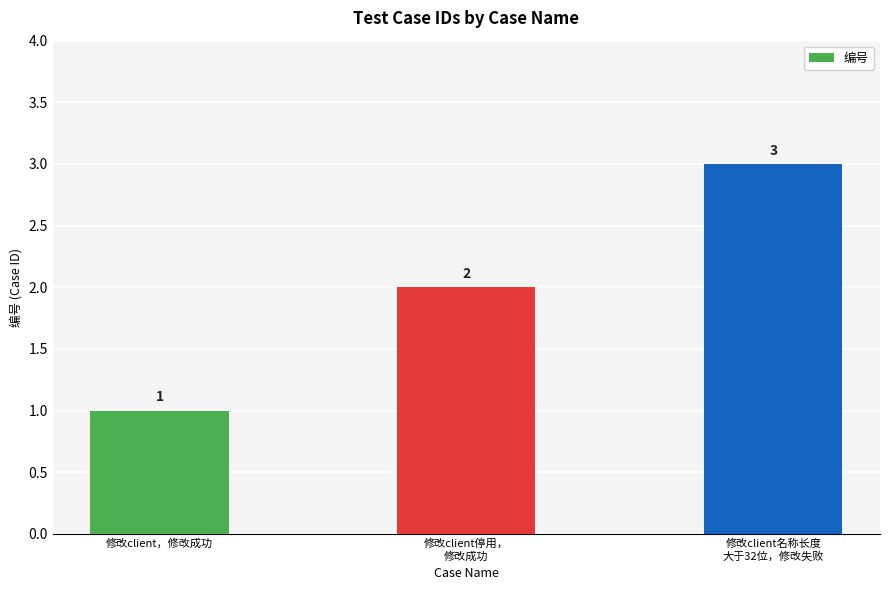

Rank the categories by value from lowest to highest.

修改client，修改成功, 修改client停用，
修改成功, 修改client名称长度
大于32位，修改失败